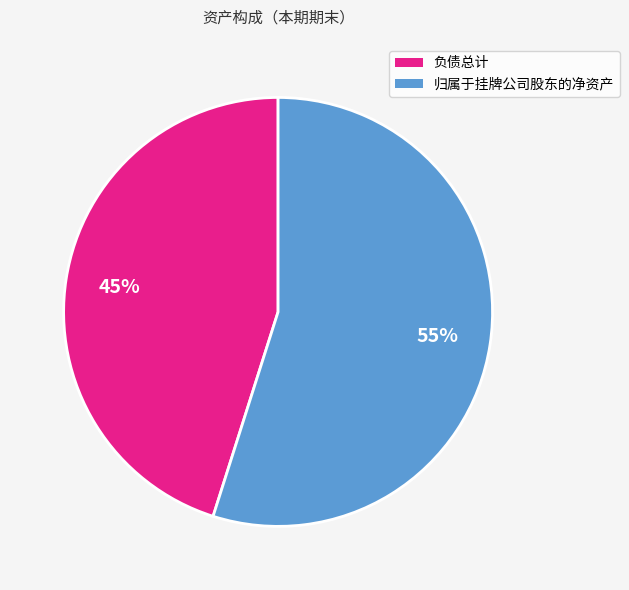

To the nearest percent, what is the difference between the largest and smallest slice percentages?

10%